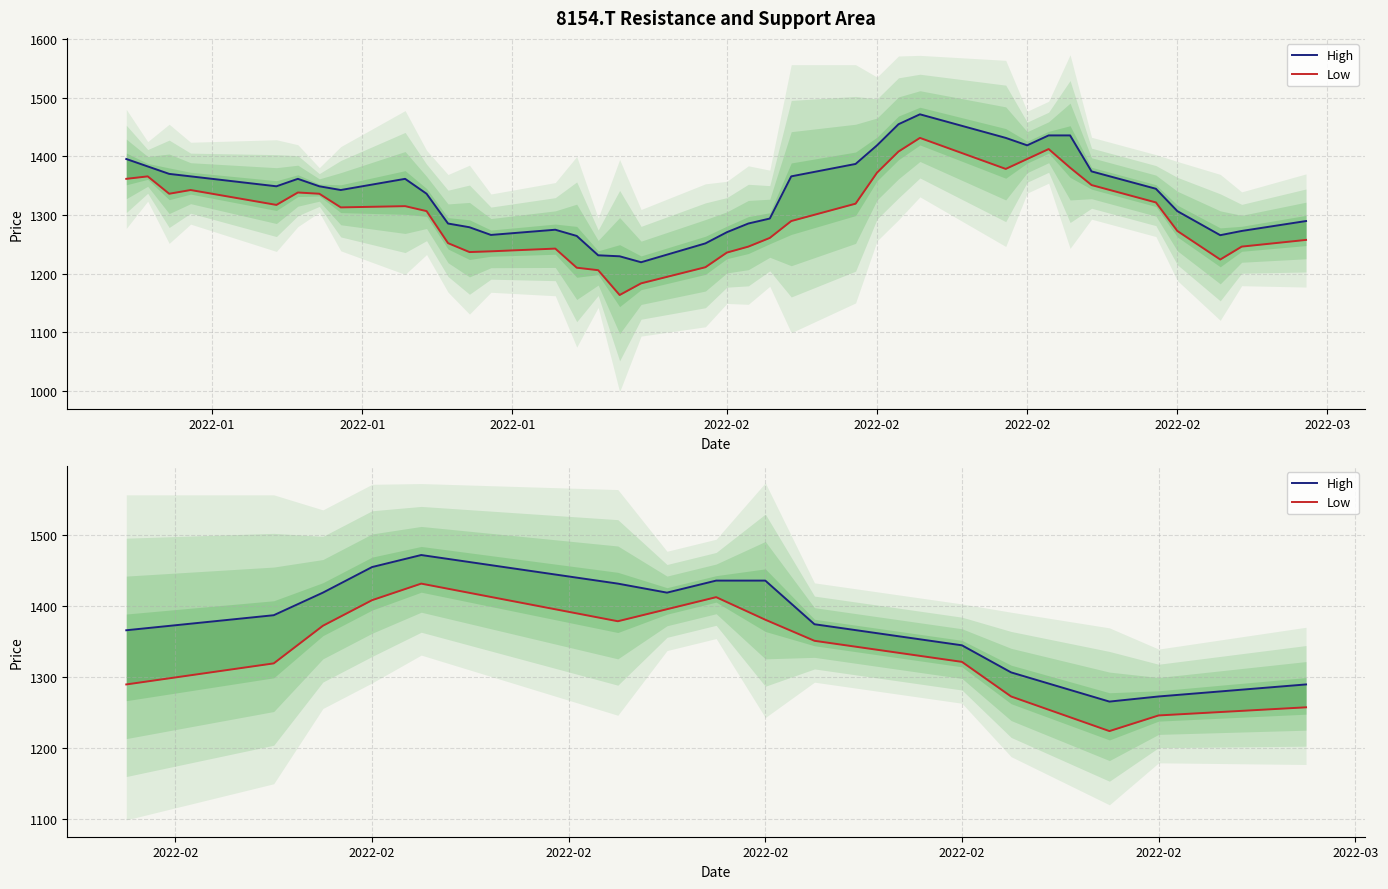

Read the High value at 2022-02.

1344.7